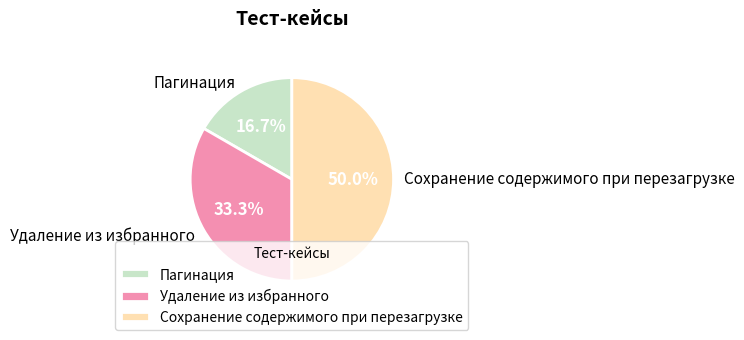

Is Пагинация the majority of the pie?

No